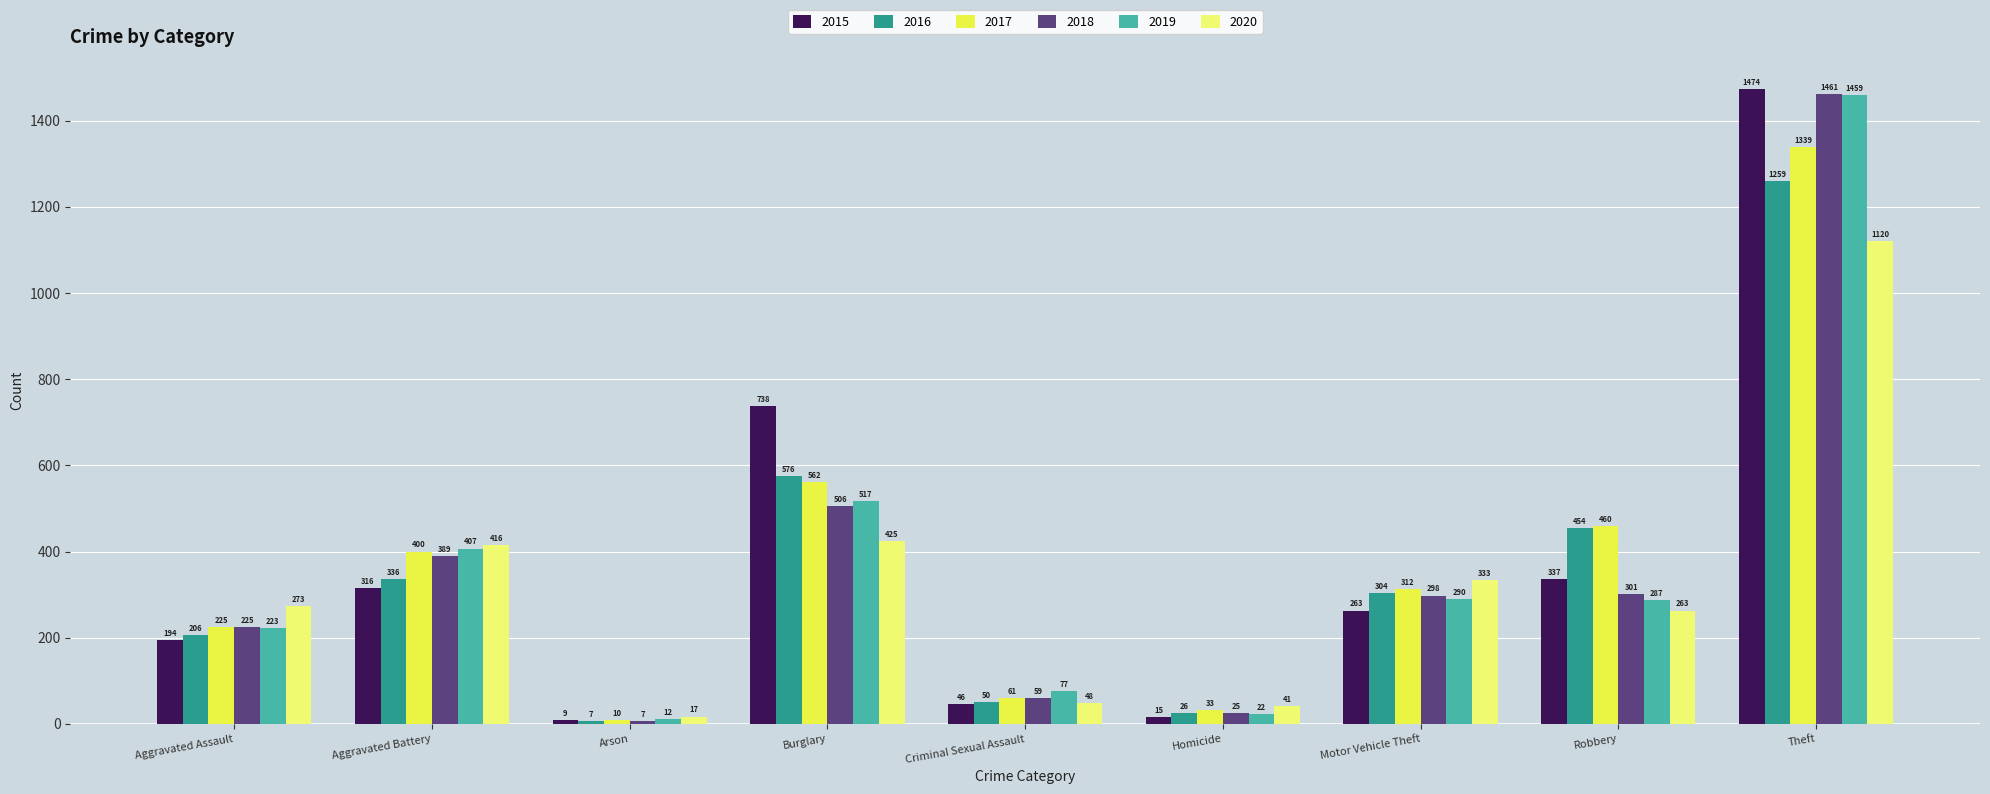

Rank the series by their maximum value, from lowest to highest.

2020, 2016, 2017, 2019, 2018, 2015